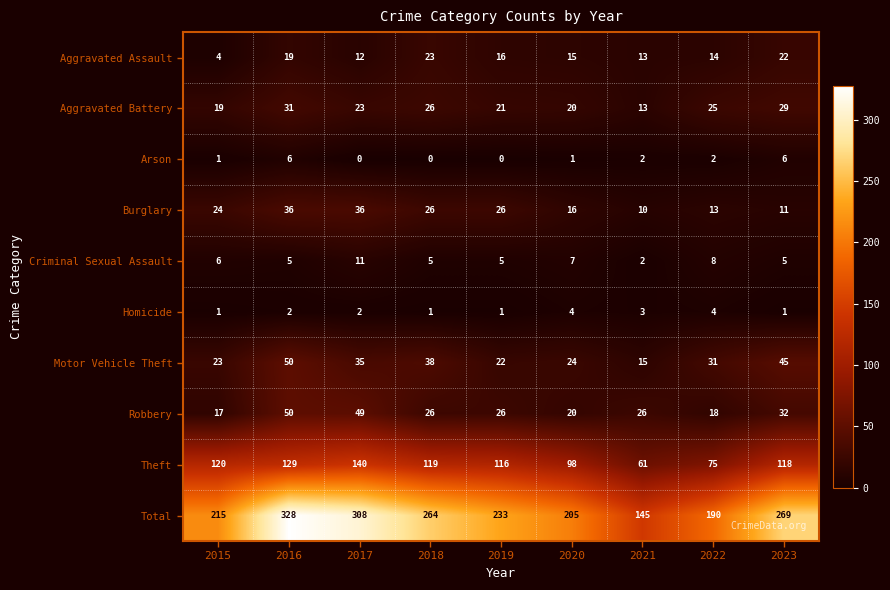

Read the Aggravated Battery value at 2015, to the nearest 5.

20